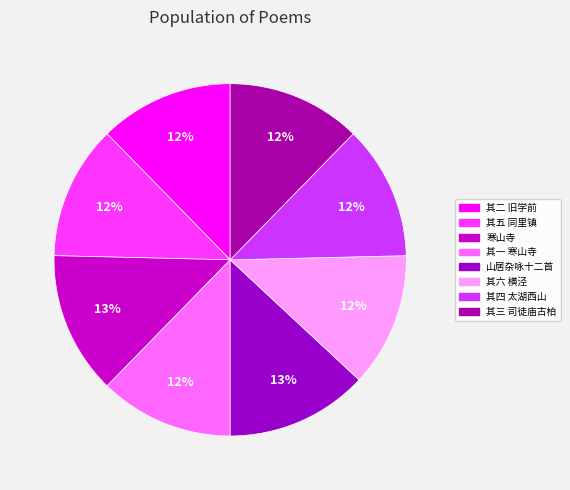

Count the number of slices in the pie.

8